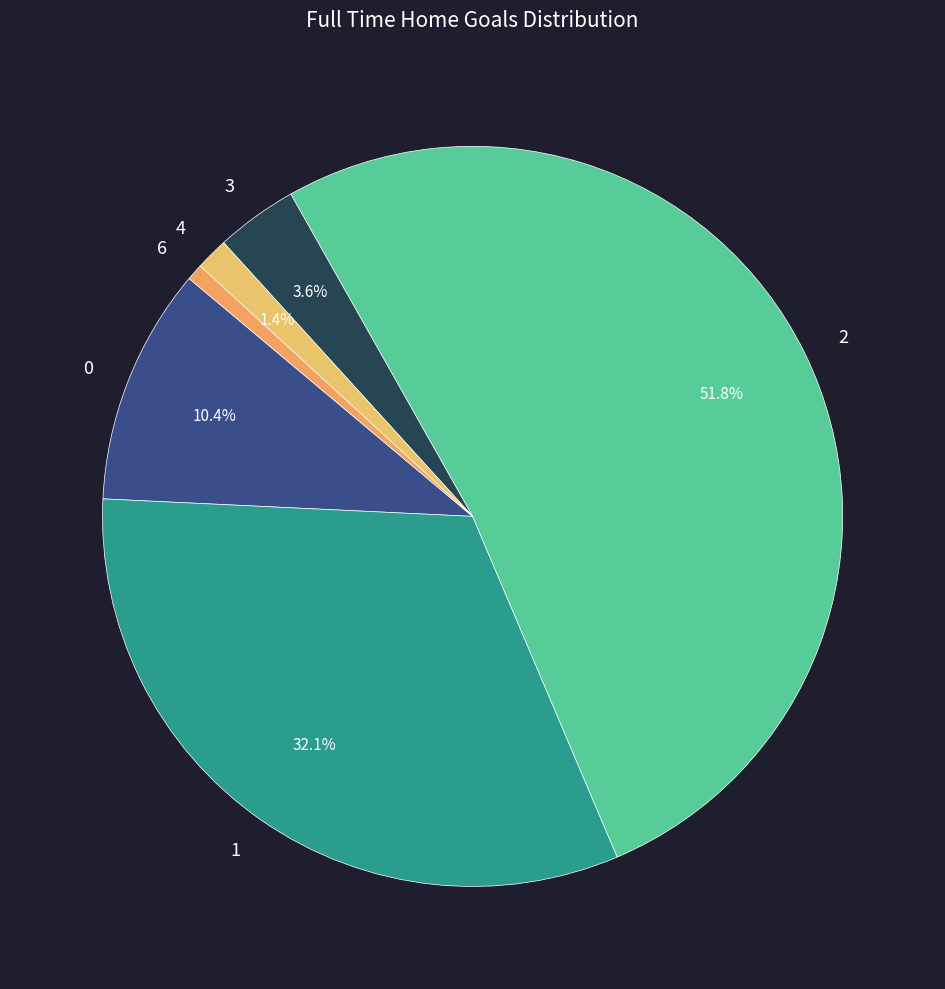

To the nearest percent, what is the average slice percentage?

17%